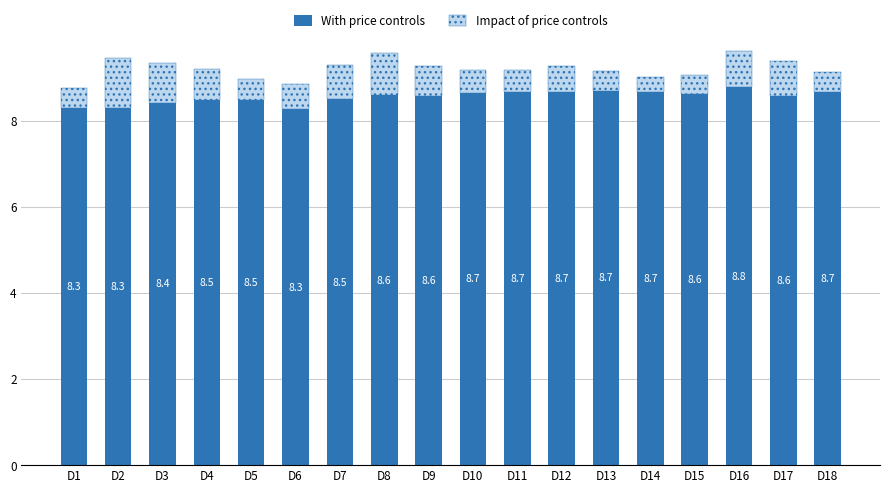

What is the lowest value of the With price controls series?

8.3